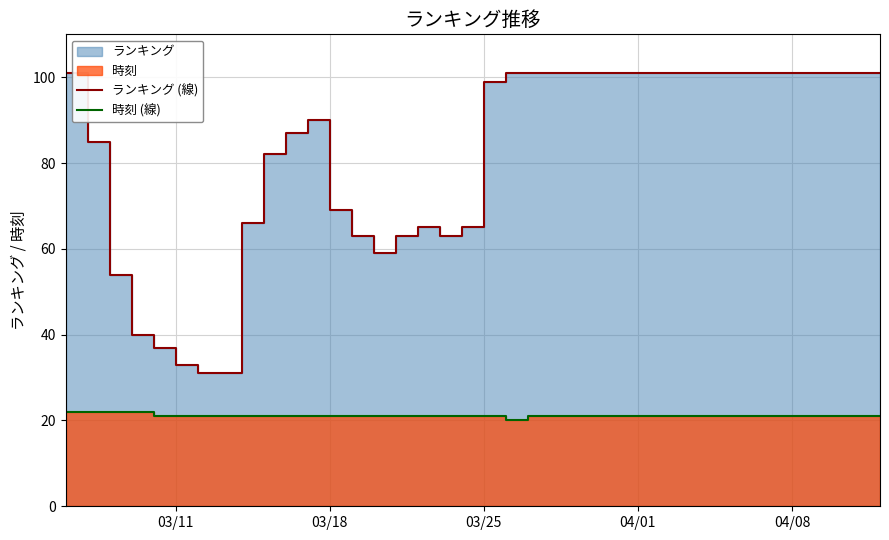

What is the maximum value for ランキング (線)?

101